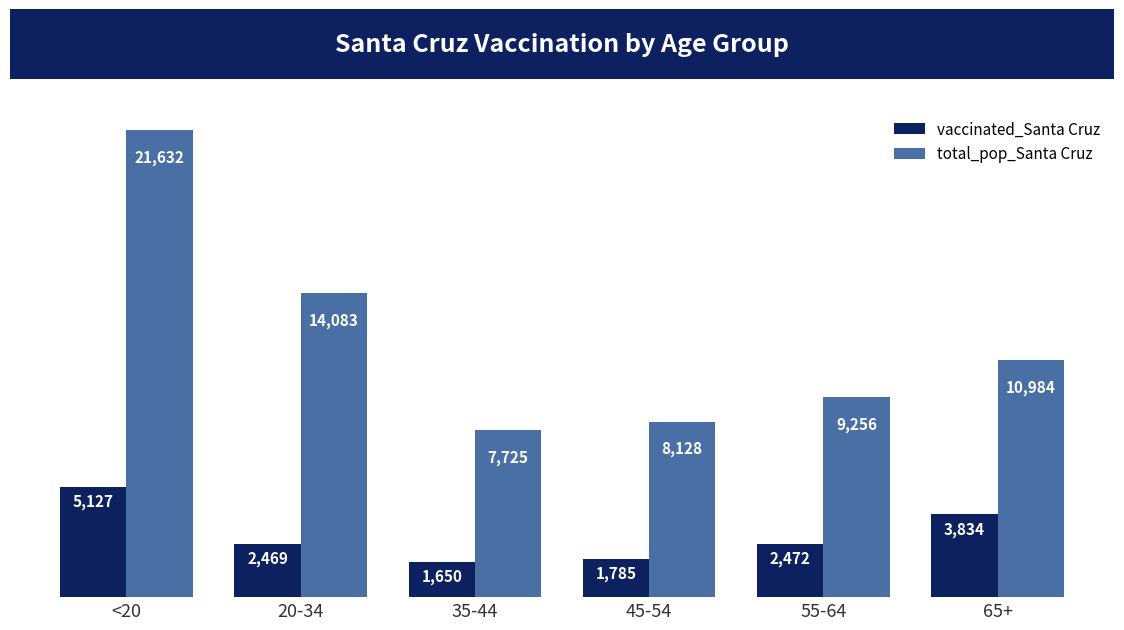

What is the sum of all vaccinated_Santa Cruz values?

17337